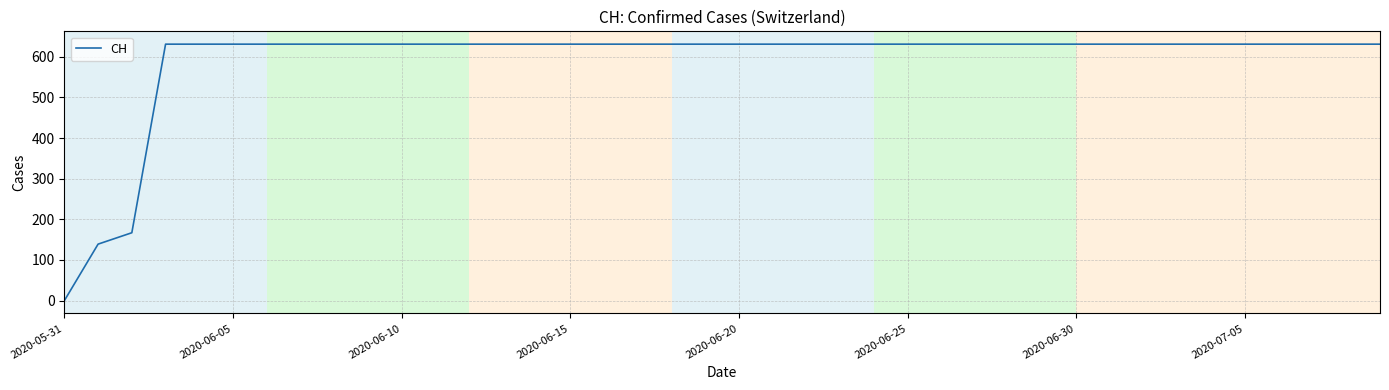

What is the difference between the maximum and minimum values?

631